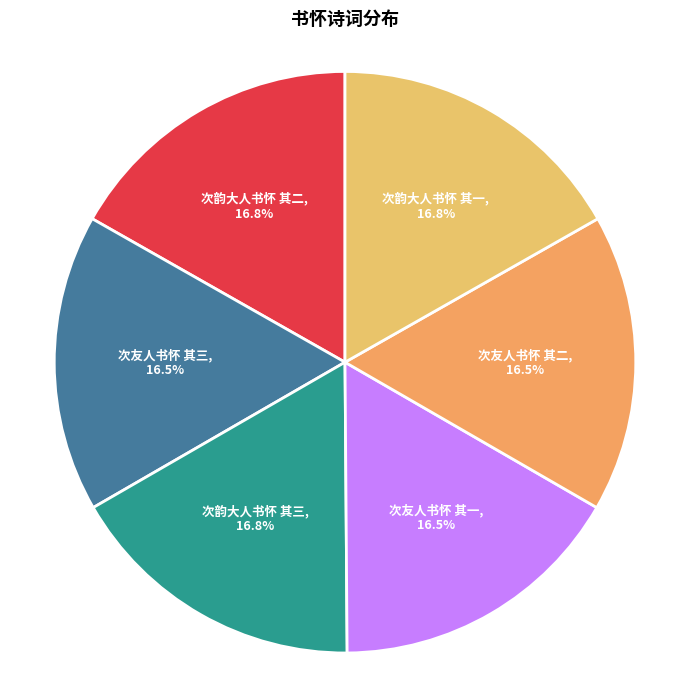

How many slices are in this pie chart?

6